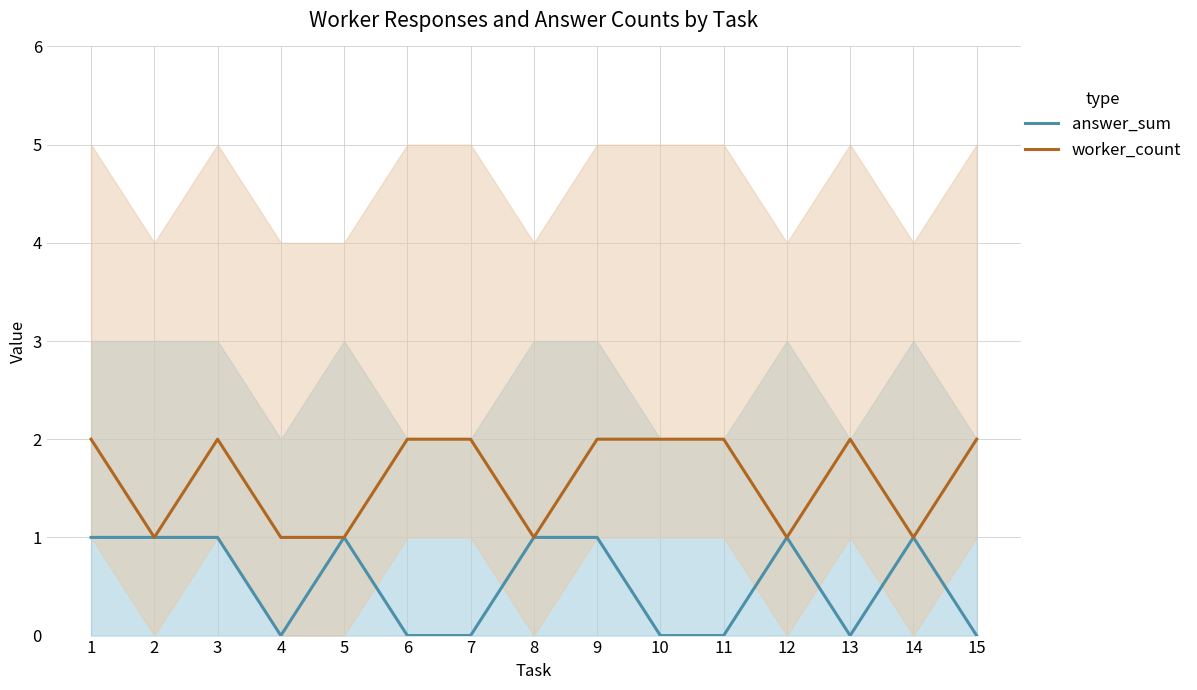

Where is worker_count nearest to the value 1?

2